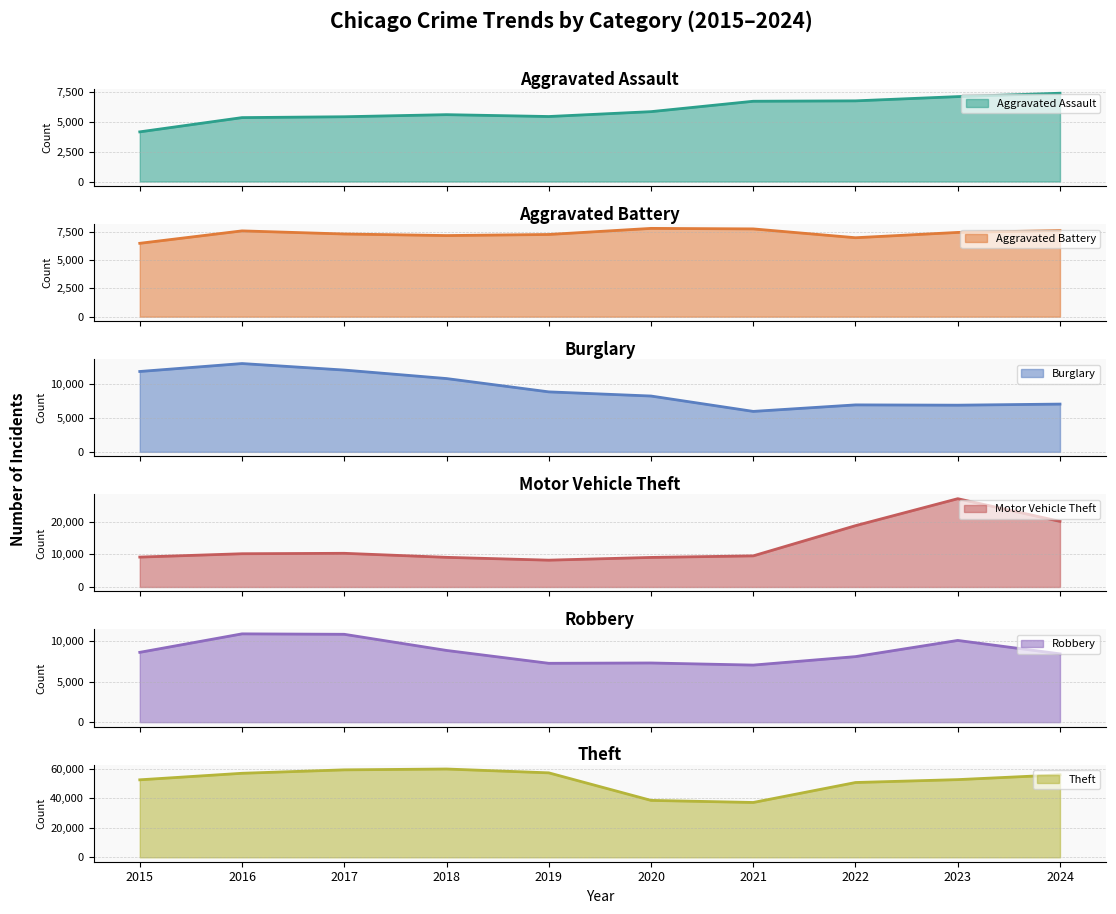

Where is the first local minimum for Motor Vehicle Theft?

2019